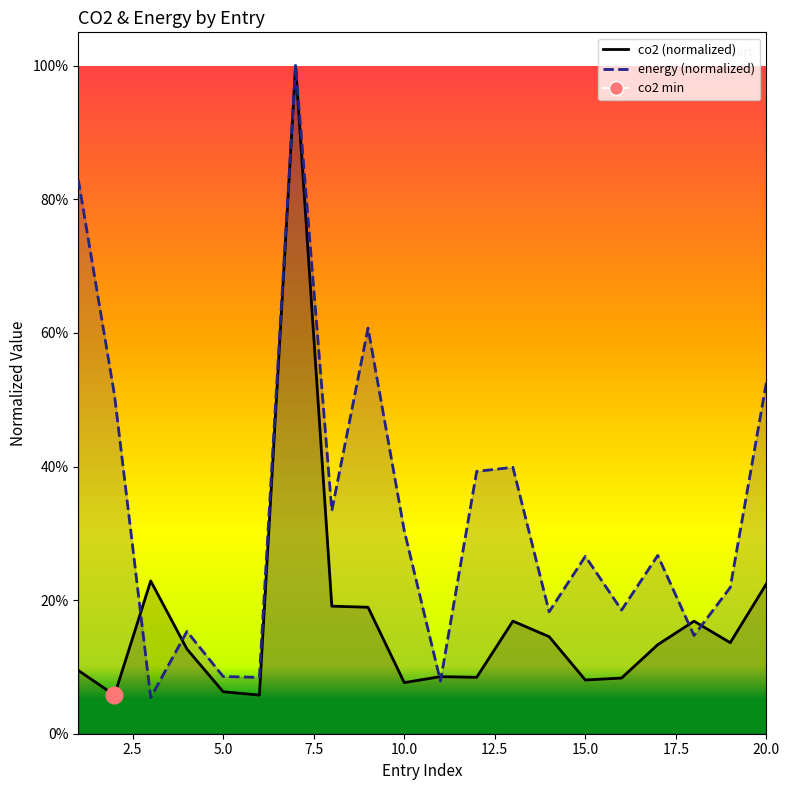

What is the sum of the energy line values at 14 and 15.0?

1.3